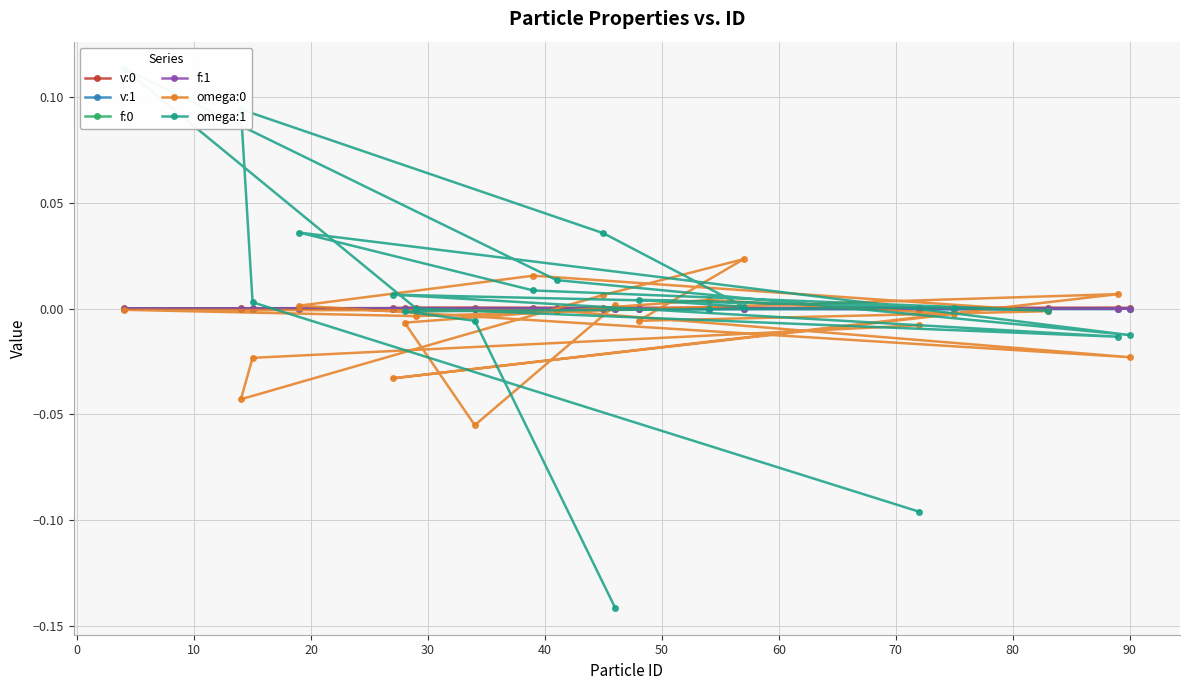

What is the difference between the maximum and second lowest values in the omega:1 series?

0.2